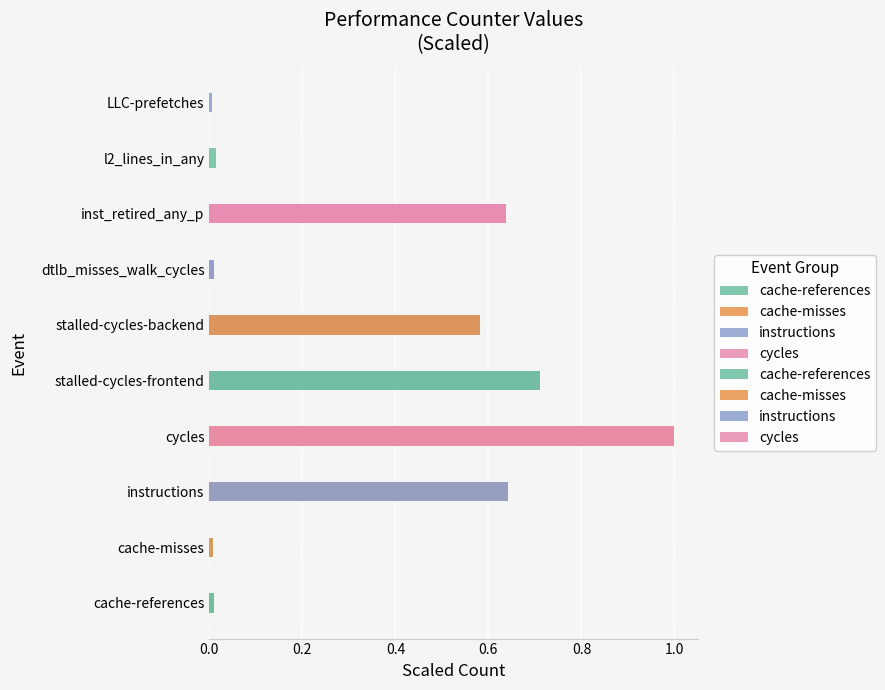

What is the average value of the instructions series?

0.6